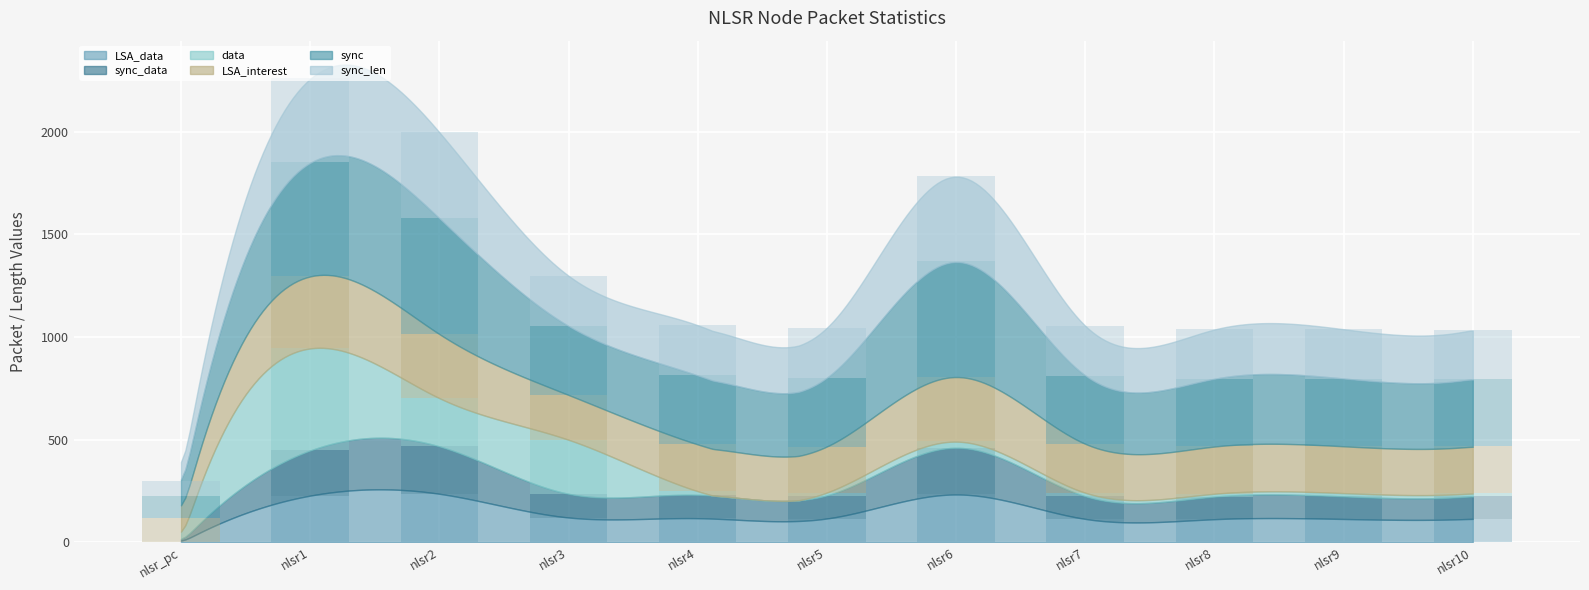

Between nlsr8 and nlsr3, which is larger?

nlsr3